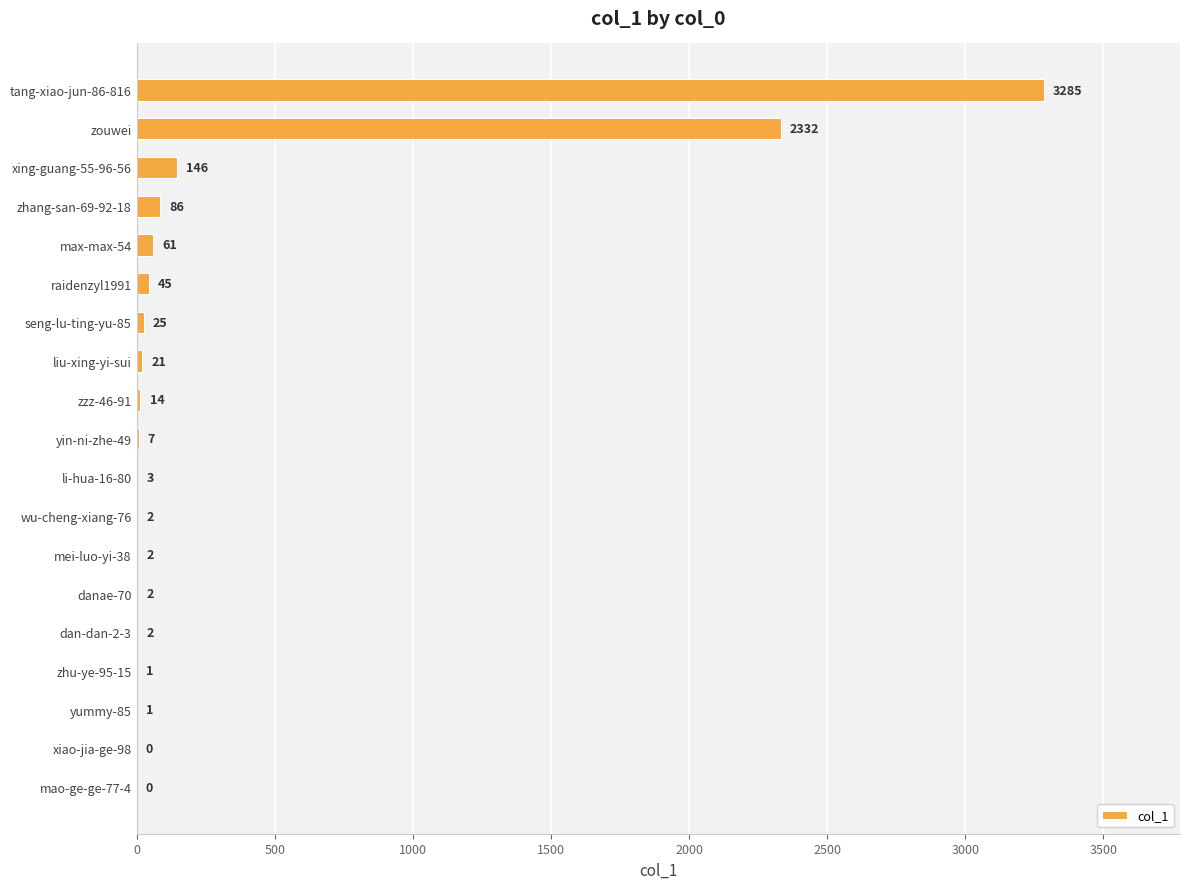

Are the bars horizontal?

Yes